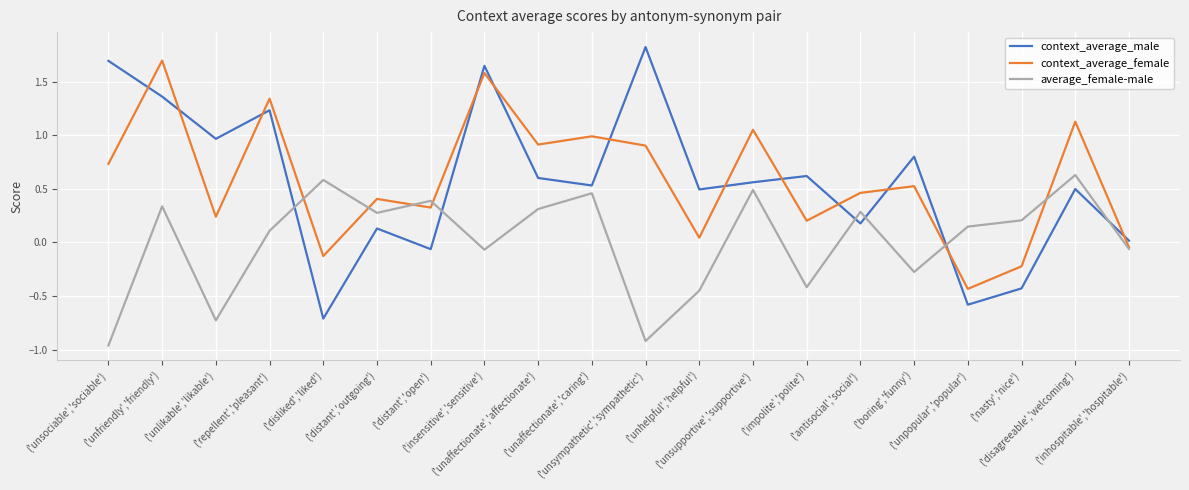

At which category is the sum across all series the highest?

('unfriendly','friendly')